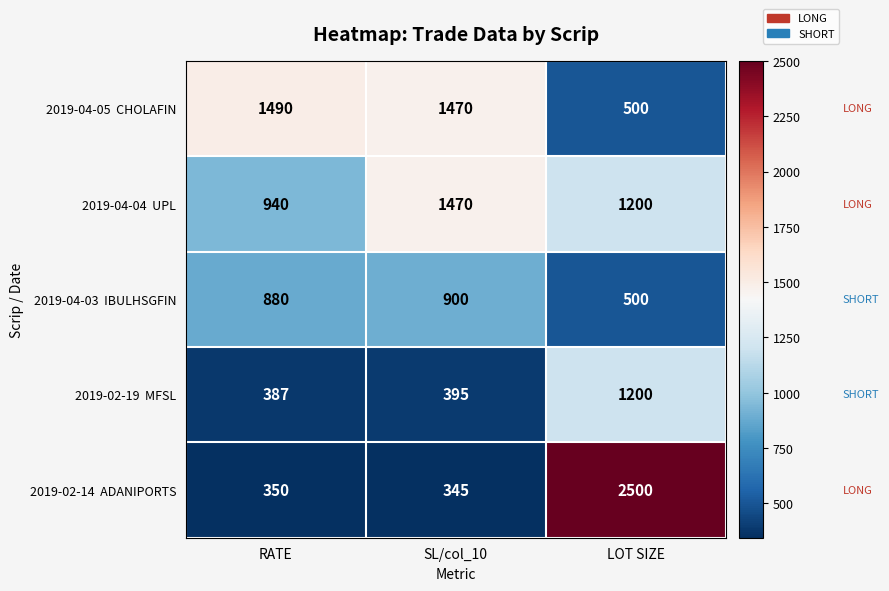

What is the smallest value displayed?

345